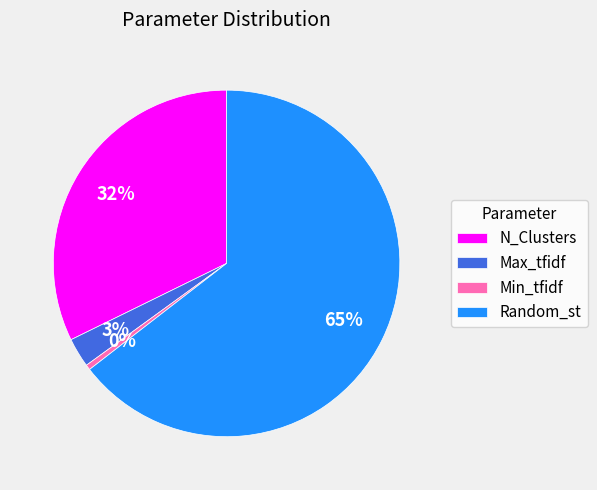

Rank the categories by value from highest to lowest.

Random_st, N_Clusters, Max_tfidf, Min_tfidf